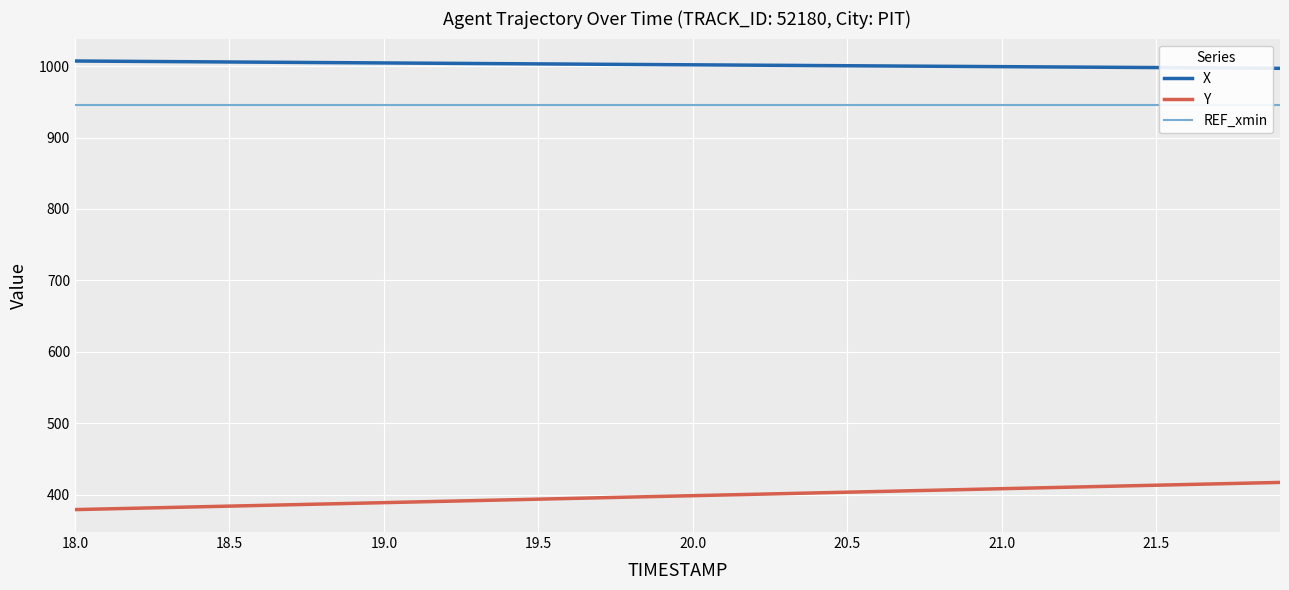

True or false: Y and X intersect in this chart.

False